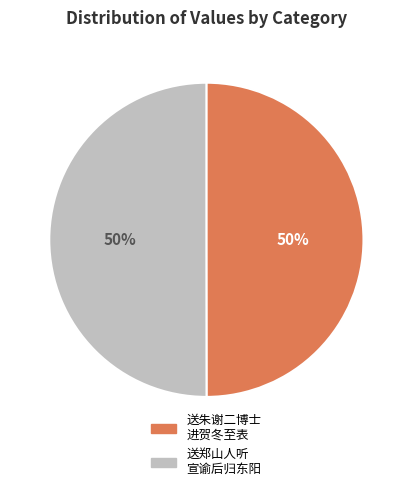

Is it true that 送朱谢二博士 进贺冬至表 is 42% of the pie?

False